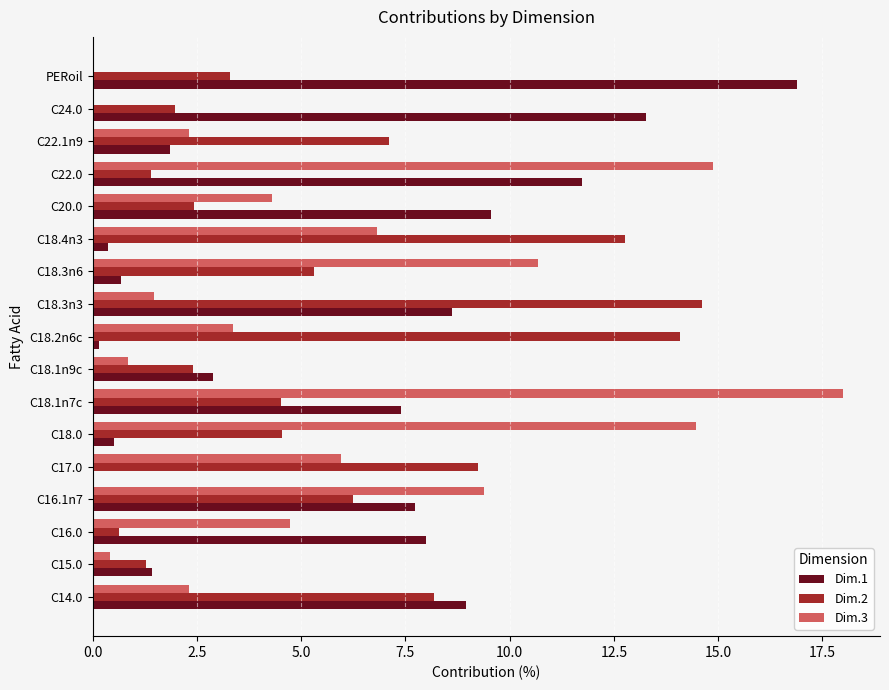

Which series changed the most between C18.0 and C18.3n6?

Dim.3